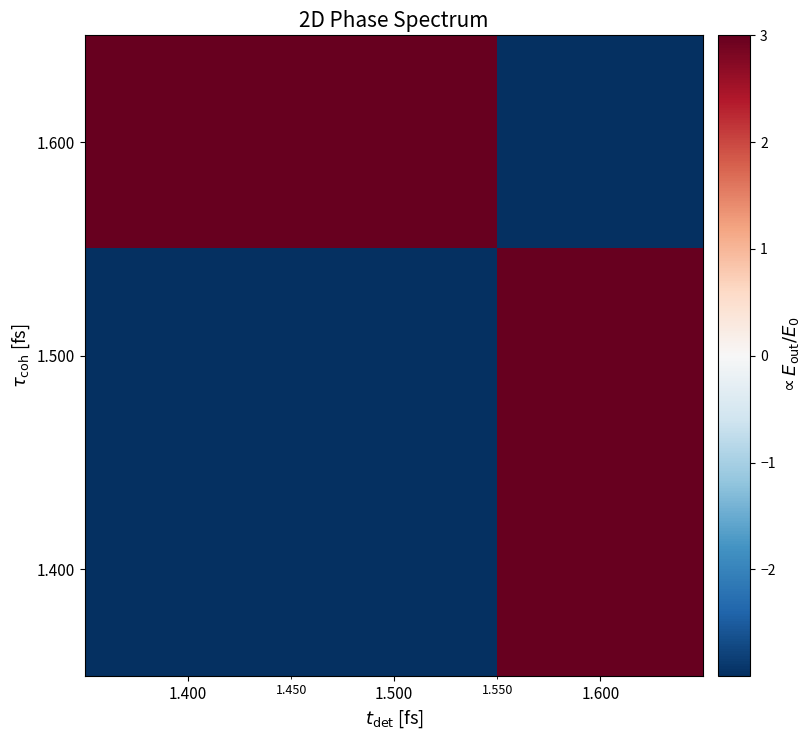

At how many categories does at least one series exceed 0?

3